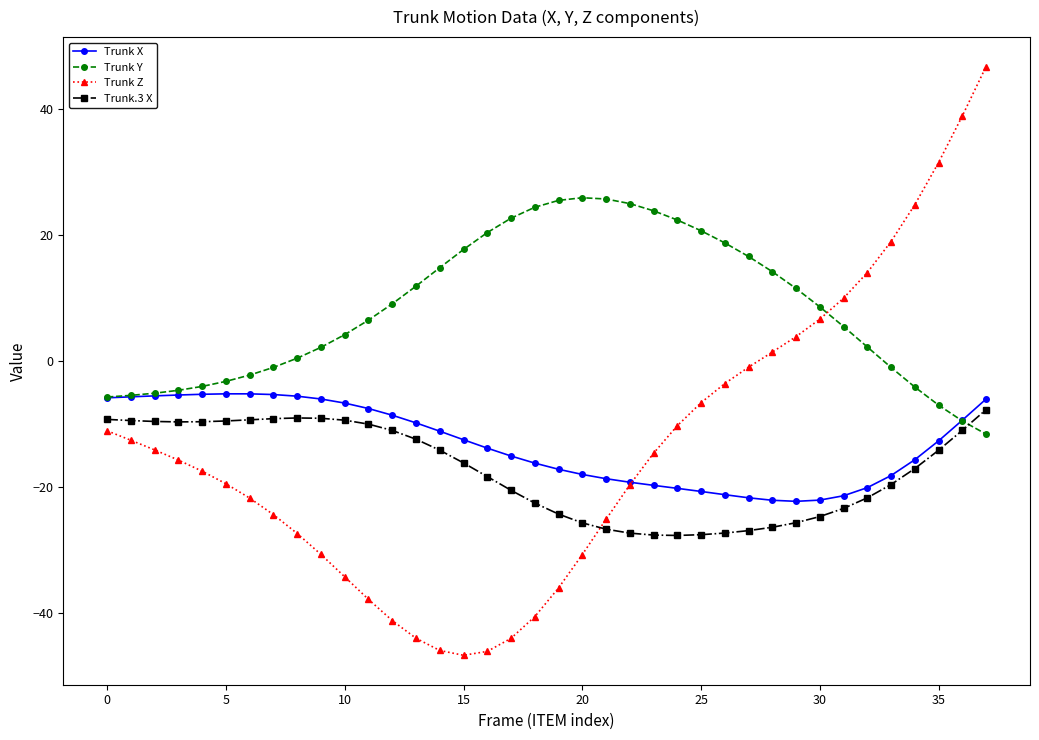

True or false: Trunk X and Trunk.3 X intersect in this chart.

False